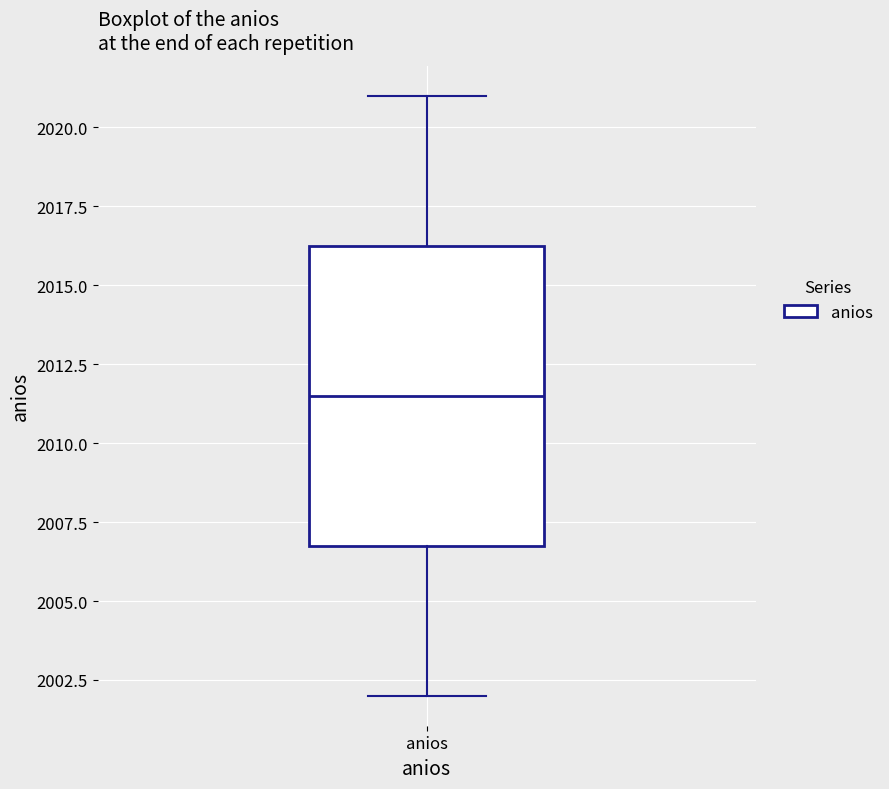

Transcribe this box plot: give where the median line is, the range the box spans, and where the two whiskers end, as read against the y-axis. The values are not printed on the chart, so give them approximately, as read against the axis.

median 2011.5, box 2007.0 to 2016.5, whiskers 2002.0 to 2021.0